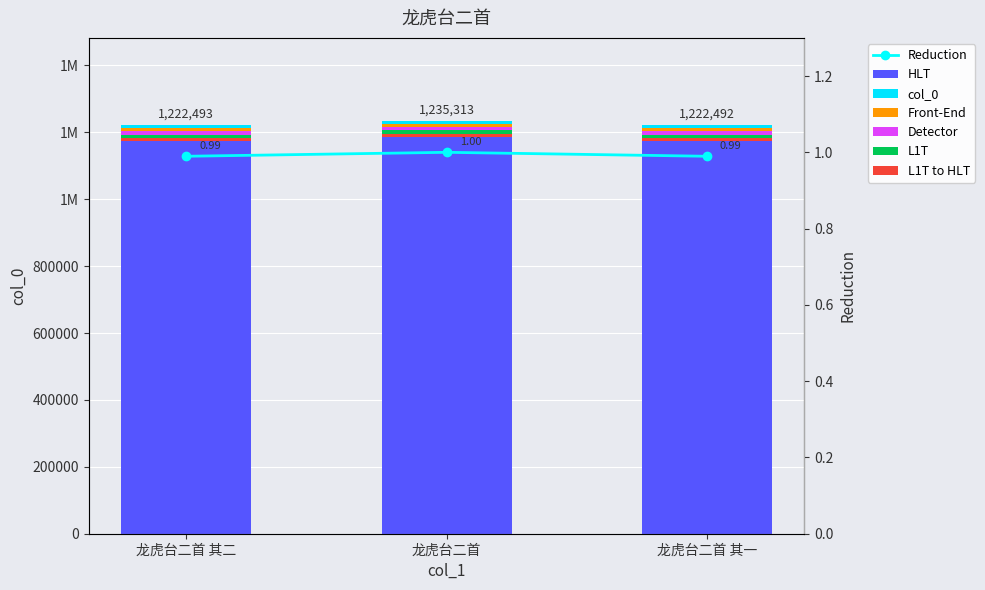

Is it true that Reduction equals 1.3 at 龙虎台二首 其二?

False